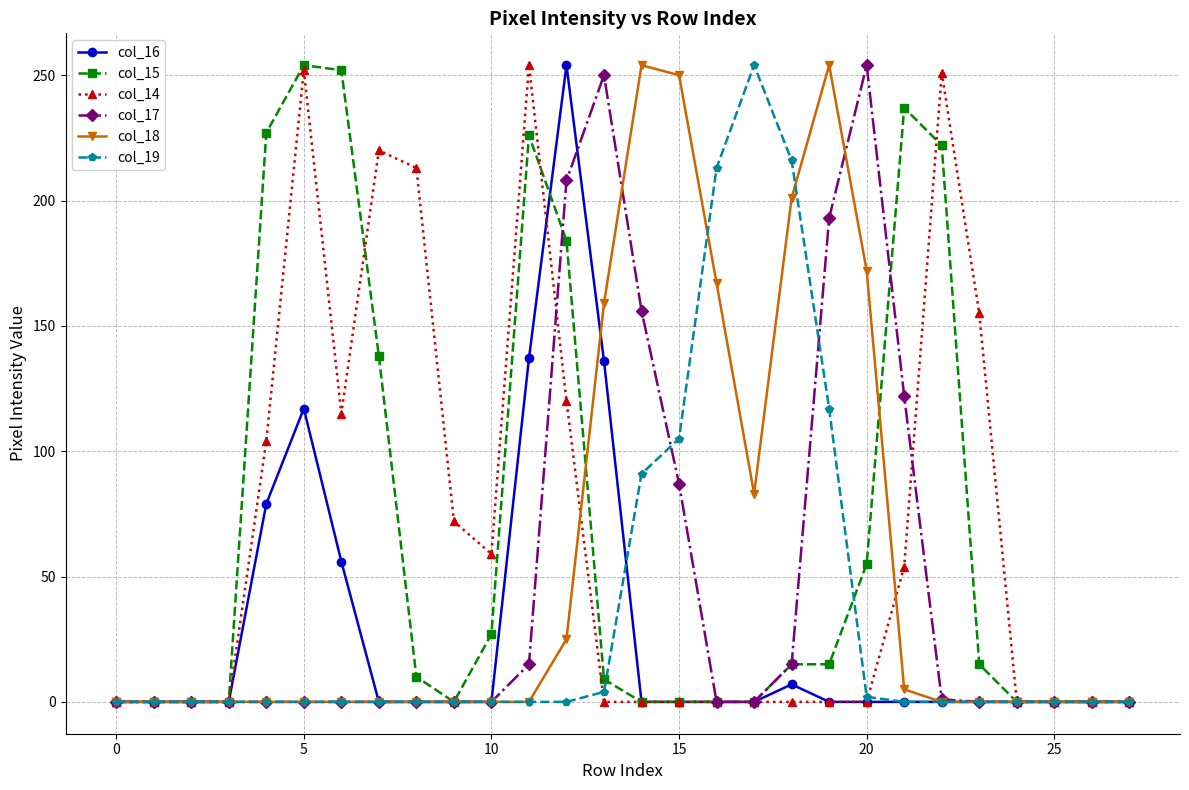

Does the chart display data point markers on the line(s)?

Yes